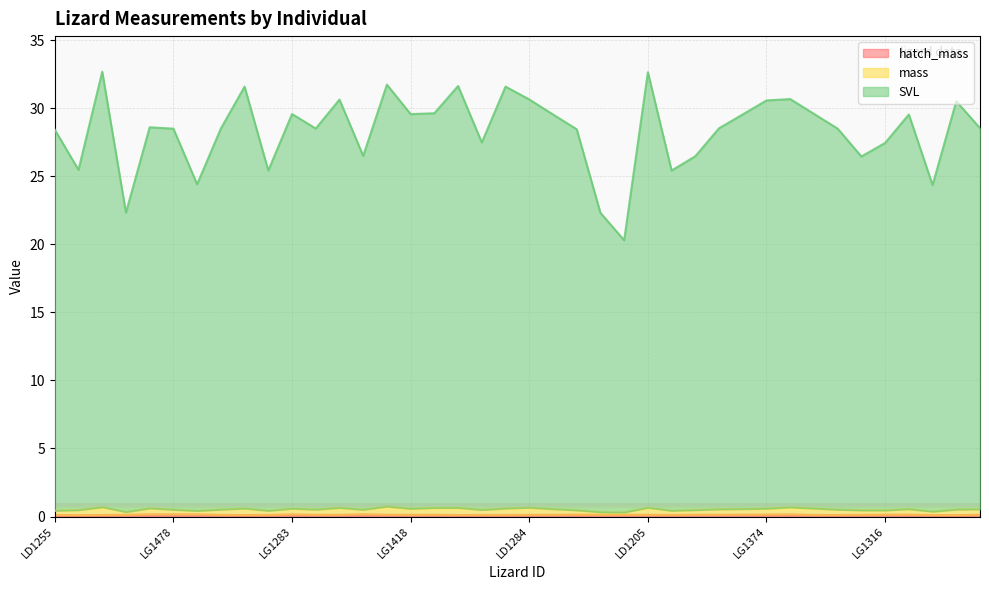

Reading left to right, transcribe all the data shown in this chart.

hatch_mass: 0.1	0.1	0.1	0.1	0.2	0.2	0.2	0.1	0.1	0.1	0.2	0.1	0.1	0.2	0.1	0.1	0.1	0.1	0.1	0.1	0.1	0.1	0.1	0.1	0.1	0.1	0.1	0.1	0.1	0.1	0.1	0.2	0.1	0.1	0.1	0.1	0.1	0.1	0.1	0.1
mass: 0.4	0.5	0.7	0.3	0.6	0.5	0.4	0.5	0.6	0.4	0.6	0.5	0.6	0.5	0.7	0.6	0.6	0.6	0.5	0.6	0.7	0.5	0.5	0.3	0.3	0.6	0.4	0.5	0.5	0.6	0.6	0.7	0.6	0.5	0.5	0.5	0.5	0.4	0.5	0.5
SVL: 28.4	25.5	32.7	22.3	28.6	28.5	24.4	28.5	31.6	25.4	29.6	28.5	30.6	26.5	31.7	29.6	29.6	31.6	27.5	31.6	30.6	29.5	28.5	22.3	20.3	32.6	25.4	26.5	28.5	29.6	30.6	30.7	29.6	28.5	26.5	27.5	29.5	24.4	30.5	28.5